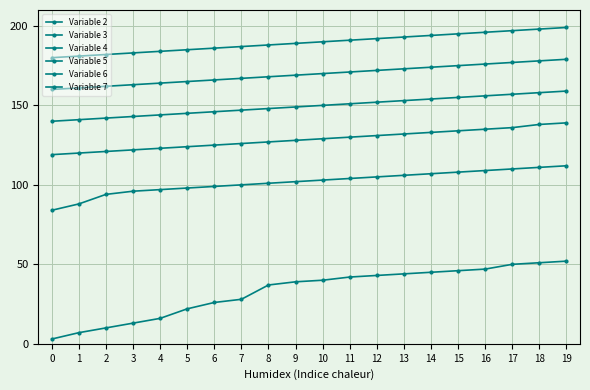

Reading right to left, extract all data points from this chart.

Variable 2: 19=52	18=51	17=50	16=47	15=46	14=45	13=44	12=43	11=42	10=40	9=39	8=37	7=28	6=26	5=22	4=16	3=13	2=10	1=7	0=3
Variable 3: 19=112	18=111	17=110	16=109	15=108	14=107	13=106	12=105	11=104	10=103	9=102	8=101	7=100	6=99	5=98	4=97	3=96	2=94	1=88	0=84
Variable 4: 19=139	18=138	17=136	16=135	15=134	14=133	13=132	12=131	11=130	10=129	9=128	8=127	7=126	6=125	5=124	4=123	3=122	2=121	1=120	0=119
Variable 5: 19=159	18=158	17=157	16=156	15=155	14=154	13=153	12=152	11=151	10=150	9=149	8=148	7=147	6=146	5=145	4=144	3=143	2=142	1=141	0=140
Variable 6: 19=179	18=178	17=177	16=176	15=175	14=174	13=173	12=172	11=171	10=170	9=169	8=168	7=167	6=166	5=165	4=164	3=163	2=162	1=161	0=160
Variable 7: 19=199	18=198	17=197	16=196	15=195	14=194	13=193	12=192	11=191	10=190	9=189	8=188	7=187	6=186	5=185	4=184	3=183	2=182	1=181	0=180